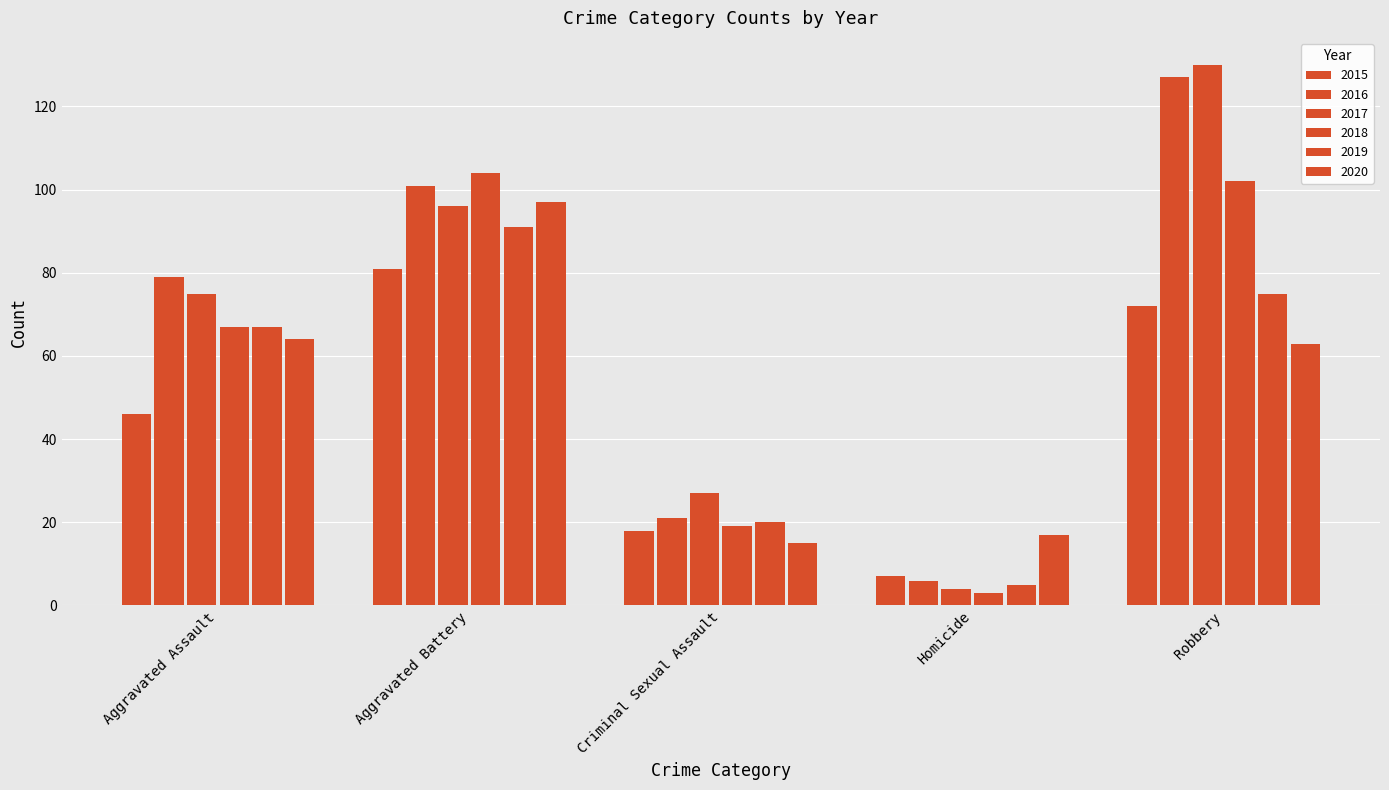

Reading right to left, what are all the values shown in this chart?

2015: Robbery=72	Homicide=7	Criminal Sexual Assault=18	Aggravated Battery=81	Aggravated Assault=46
2016: Robbery=127	Homicide=6	Criminal Sexual Assault=21	Aggravated Battery=101	Aggravated Assault=79
2017: Robbery=130	Homicide=4	Criminal Sexual Assault=27	Aggravated Battery=96	Aggravated Assault=75
2018: Robbery=102	Homicide=3	Criminal Sexual Assault=19	Aggravated Battery=104	Aggravated Assault=67
2019: Robbery=75	Homicide=5	Criminal Sexual Assault=20	Aggravated Battery=91	Aggravated Assault=67
2020: Robbery=63	Homicide=17	Criminal Sexual Assault=15	Aggravated Battery=97	Aggravated Assault=64